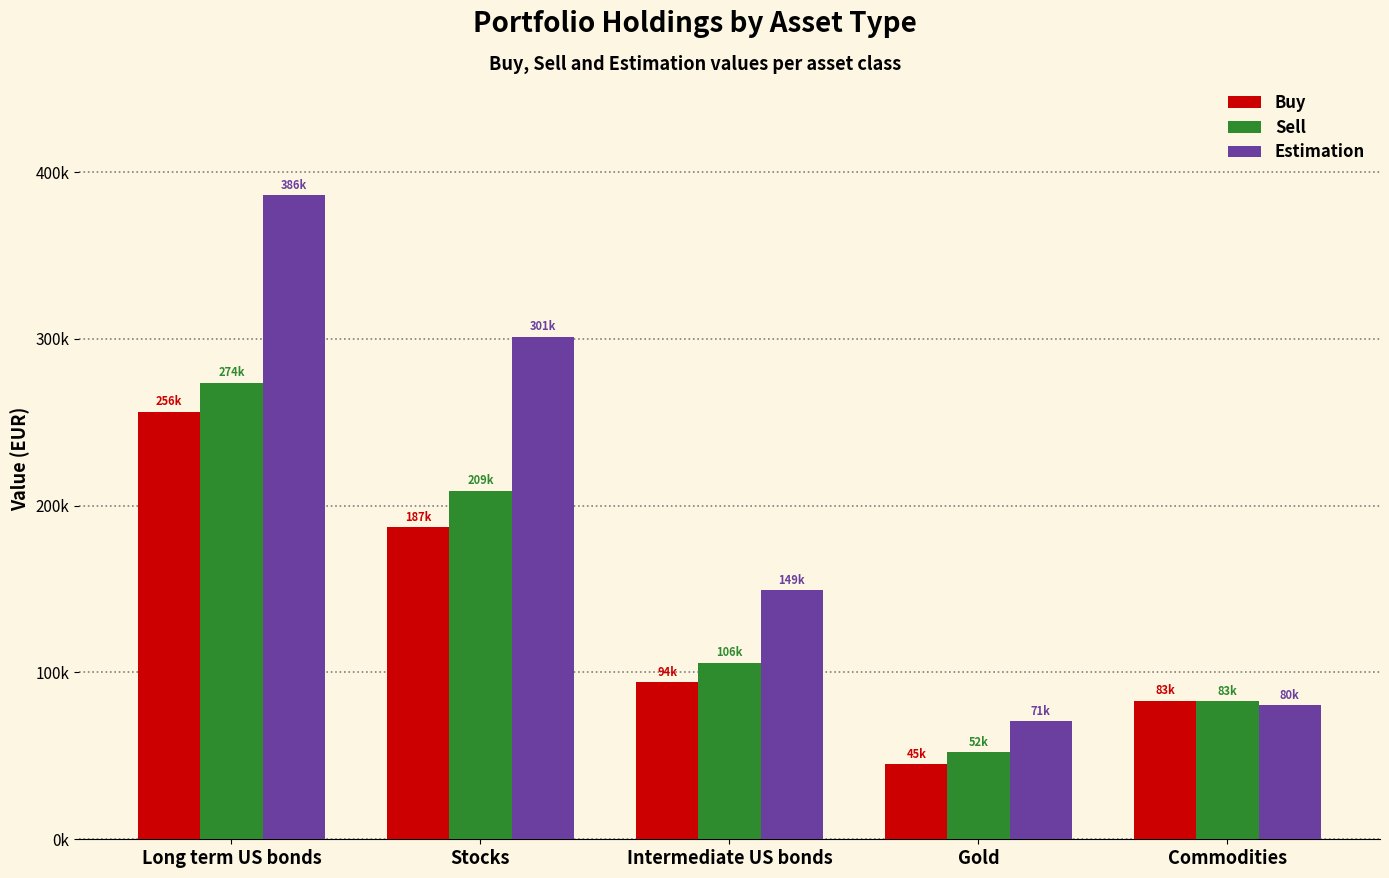

What are all the series names shown in the legend?

Buy, Sell, Estimation